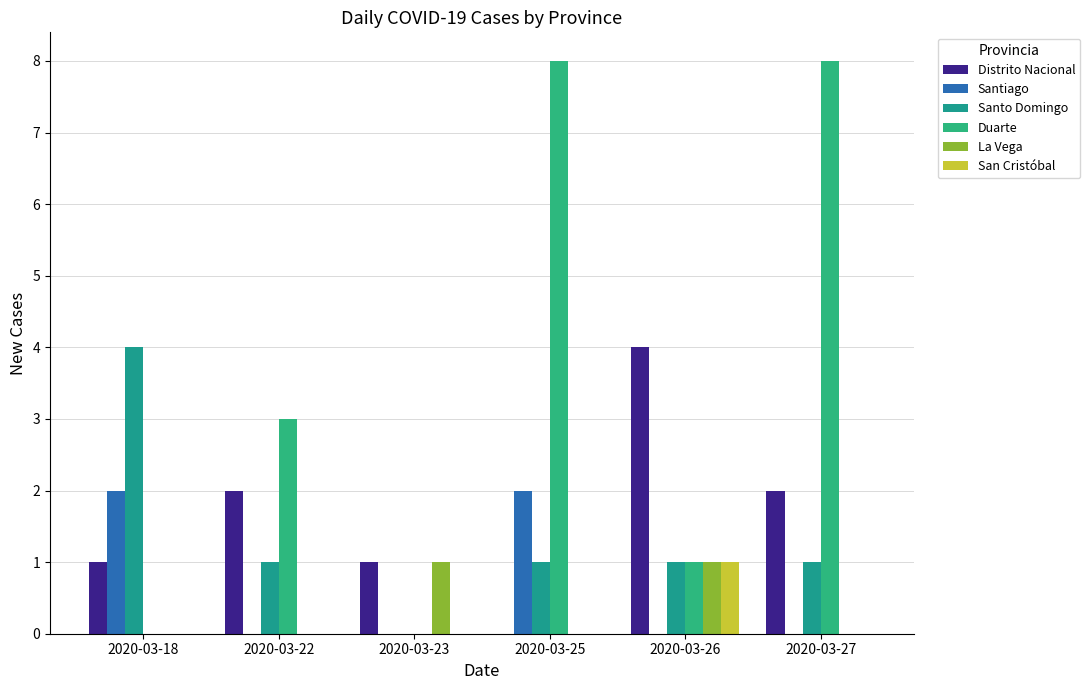

Count the San Cristóbal values in the range 0 to 1.

6